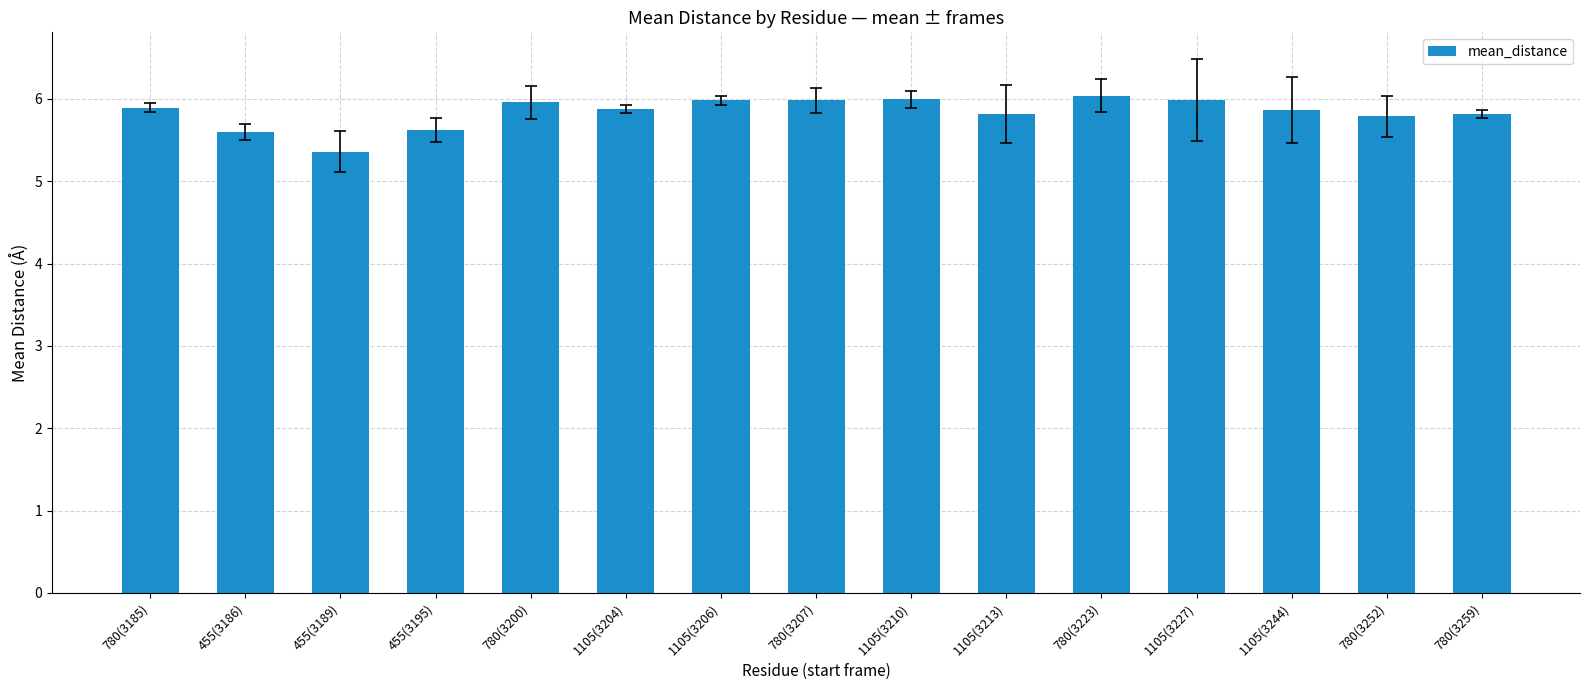

What position from the right is 780(3259)?

1